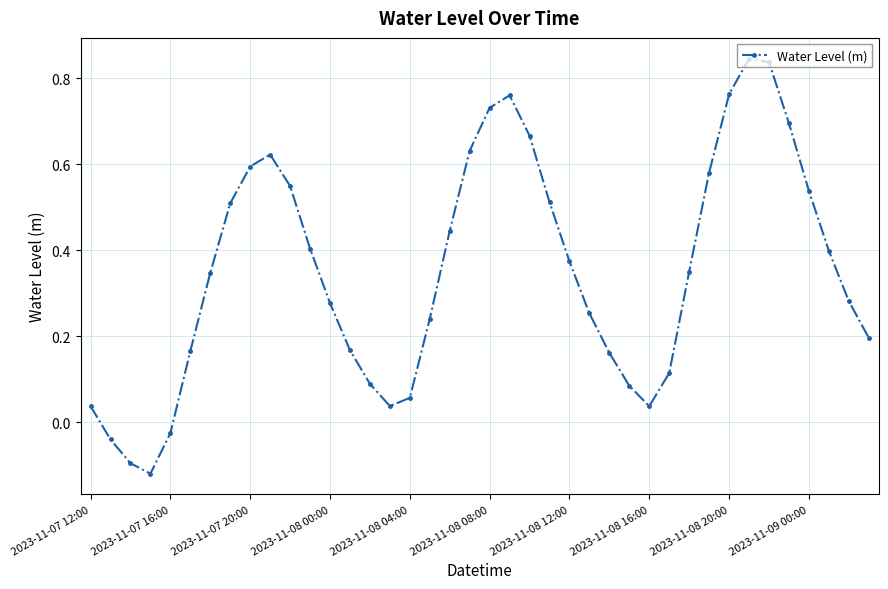

What is the sum of all values?

14.1